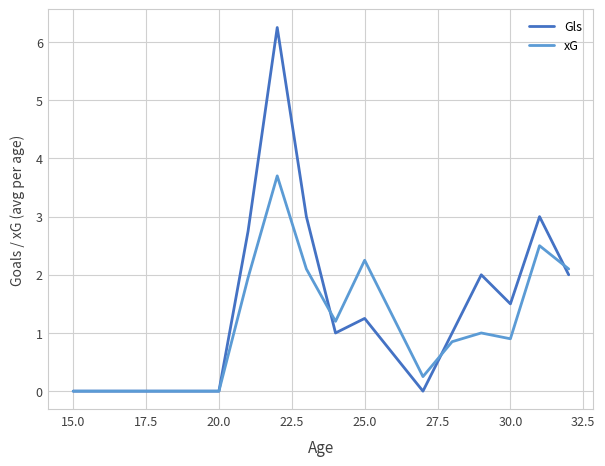

Which series has the largest total across all categories?

Gls